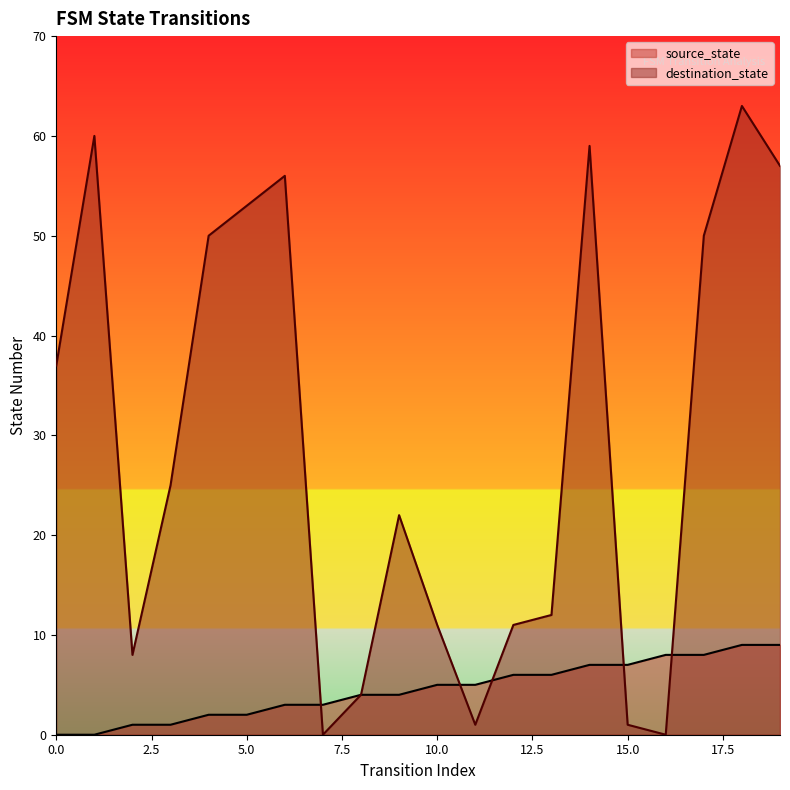

What is the highest value of the source_state series?

9